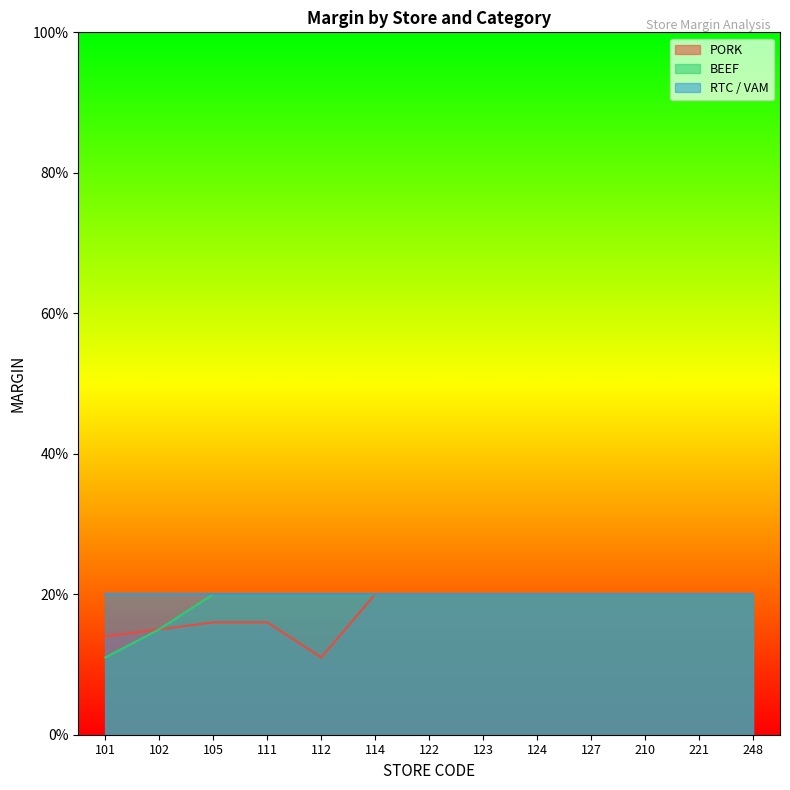

What is the total value across all series at 124?

0.4